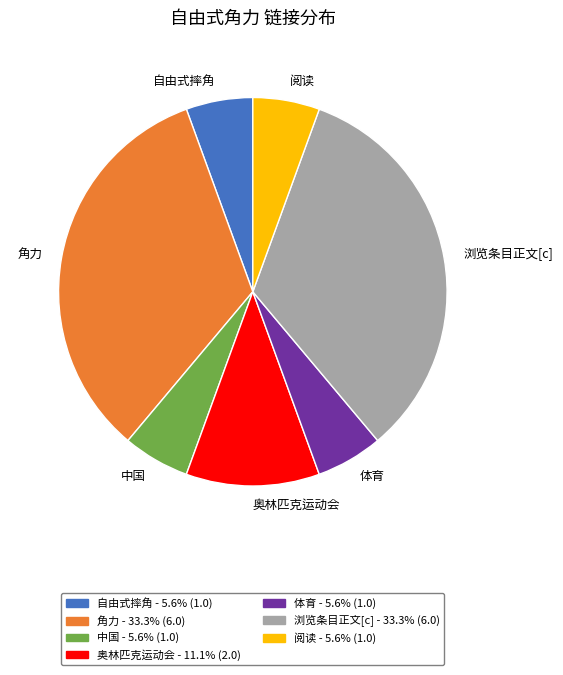

Combined, do 浏览条目正文[c] and 自由式摔角 account for over 50%?

No